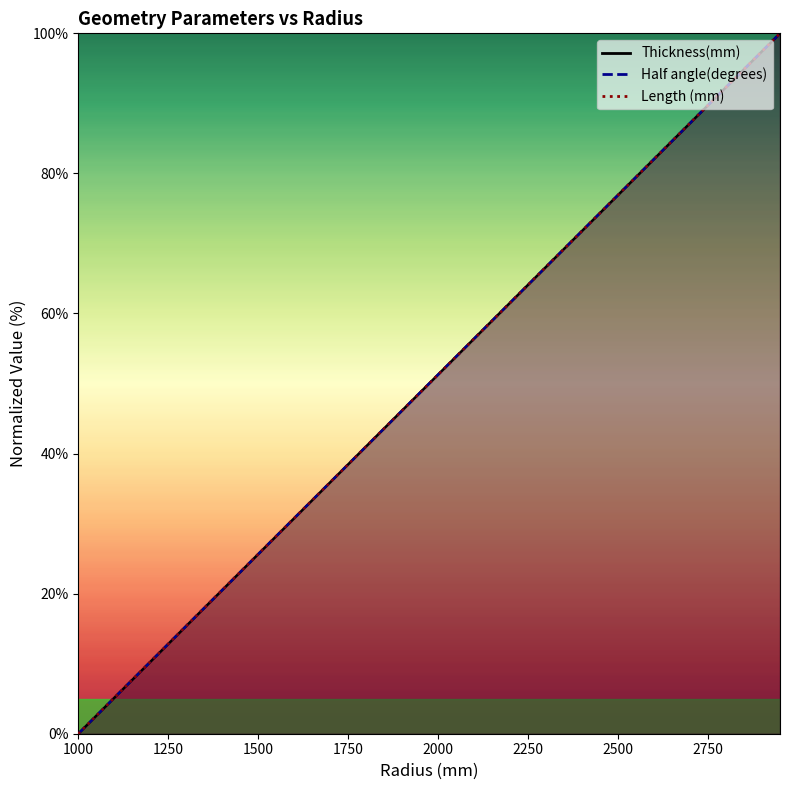

Reading right to left, what are all the values shown in this chart?

Thickness(mm): 2950=100.0	2900=97.4	2850=94.9	2800=92.3	2750=89.7	2700=87.2	2650=84.6	2600=82.1	2550=79.5	2500=76.9	2450=74.4	2400=71.8	2350=69.2	2300=66.7	2250=64.1	2200=61.5	2150=59.0	2100=56.4	2050=53.8	2000=51.3	1950=48.7	1900=46.2	1850=43.6	1800=41.0	1750=38.5	1700=35.9	1650=33.3	1600=30.8	1550=28.2	1500=25.6	1450=23.1	1400=20.5	1350=17.9	1300=15.4	1250=12.8	1200=10.3	1150=7.7	1100=5.1	1050=2.6	1000=0.0
Half angle(degrees): 2950=100.0	2900=97.4	2850=94.9	2800=92.3	2750=89.7	2700=87.2	2650=84.6	2600=82.1	2550=79.5	2500=76.9	2450=74.4	2400=71.8	2350=69.2	2300=66.7	2250=64.1	2200=61.5	2150=59.0	2100=56.4	2050=53.8	2000=51.3	1950=48.7	1900=46.2	1850=43.6	1800=41.0	1750=38.5	1700=35.9	1650=33.3	1600=30.8	1550=28.2	1500=25.6	1450=23.1	1400=20.5	1350=17.9	1300=15.4	1250=12.8	1200=10.3	1150=7.7	1100=5.1	1050=2.6	1000=0.0
Length (mm): 2950=100.0	2900=97.4	2850=94.9	2800=92.3	2750=89.7	2700=87.2	2650=84.6	2600=82.1	2550=79.5	2500=76.9	2450=74.4	2400=71.8	2350=69.2	2300=66.7	2250=64.1	2200=61.5	2150=59.0	2100=56.4	2050=53.8	2000=51.3	1950=48.7	1900=46.2	1850=43.6	1800=41.0	1750=38.5	1700=35.9	1650=33.3	1600=30.8	1550=28.2	1500=25.6	1450=23.1	1400=20.5	1350=17.9	1300=15.4	1250=12.8	1200=10.3	1150=7.7	1100=5.1	1050=2.6	1000=0.0